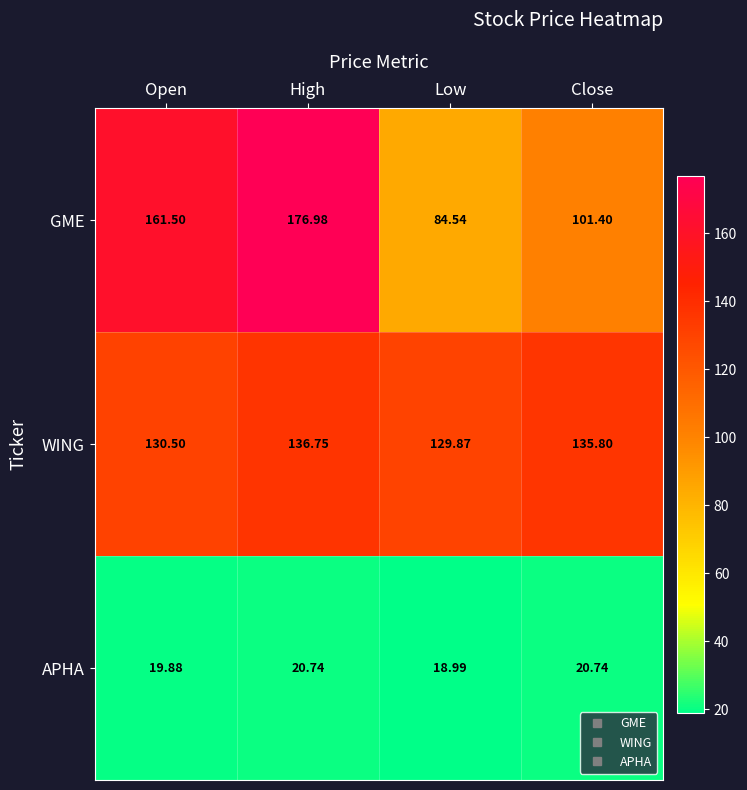

What is the smallest value displayed?

19.0